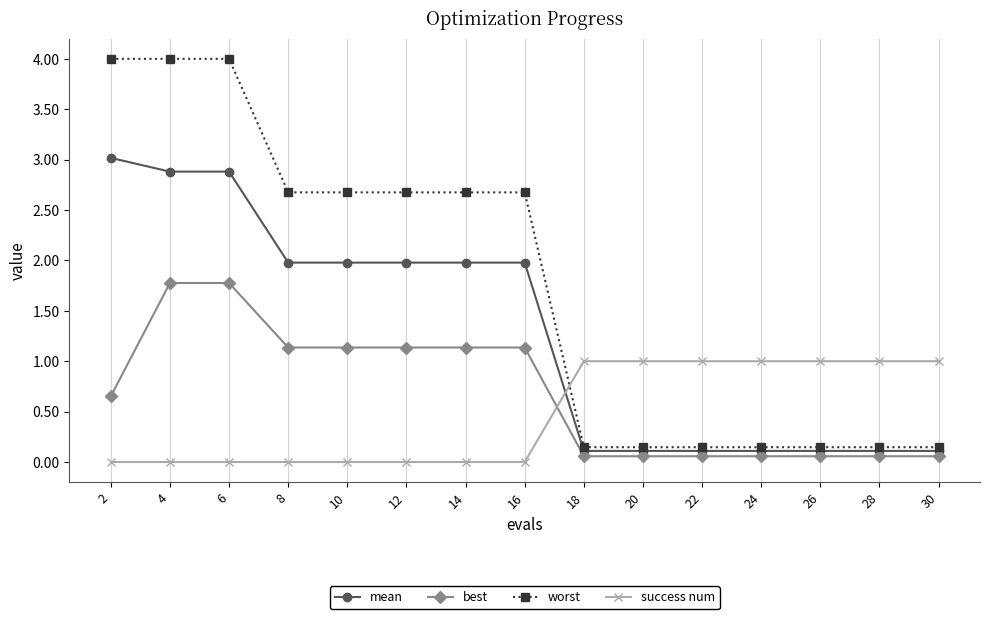

Rank the series by their average value, from lowest to highest.

success num, best, mean, worst